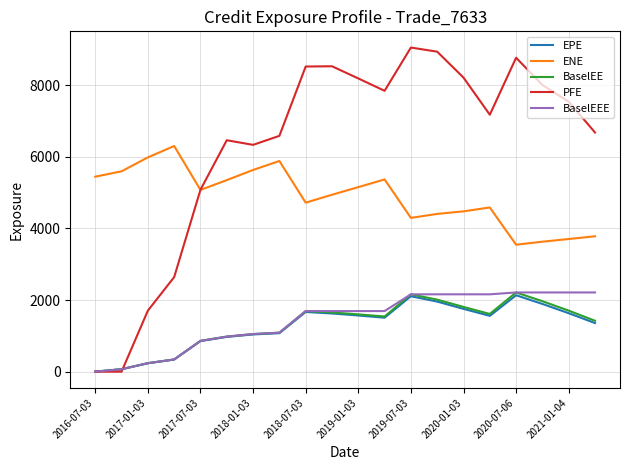

Count the number of categories in the chart.

20